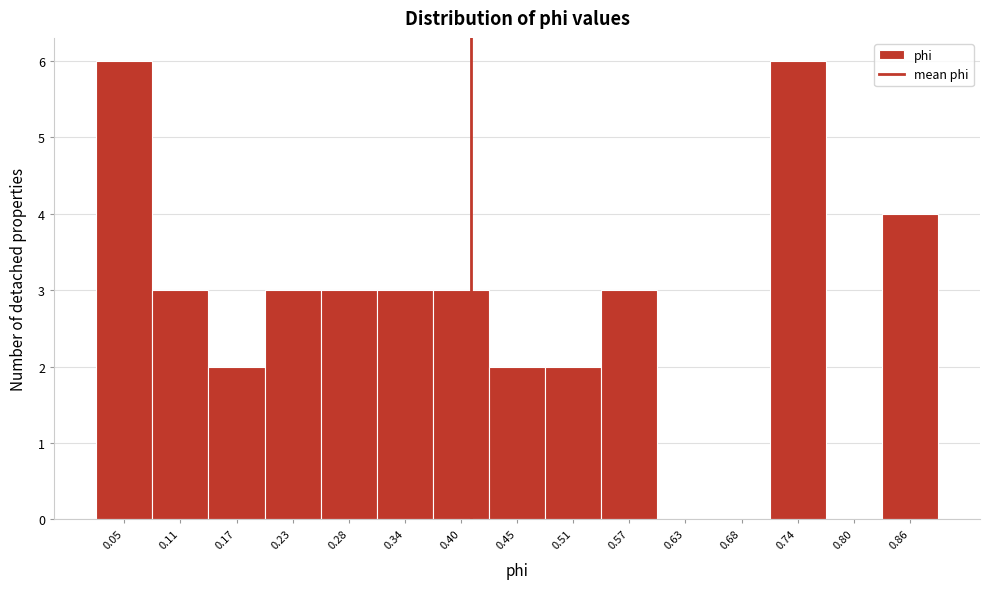

Reading left to right, extract all data points from this chart.

0.05=6	0.11=3	0.17=2	0.23=3	0.28=3	0.34=3	0.40=3	0.45=2	0.51=2	0.57=3	0.63=0	0.68=0	0.74=6	0.80=0	0.86=4